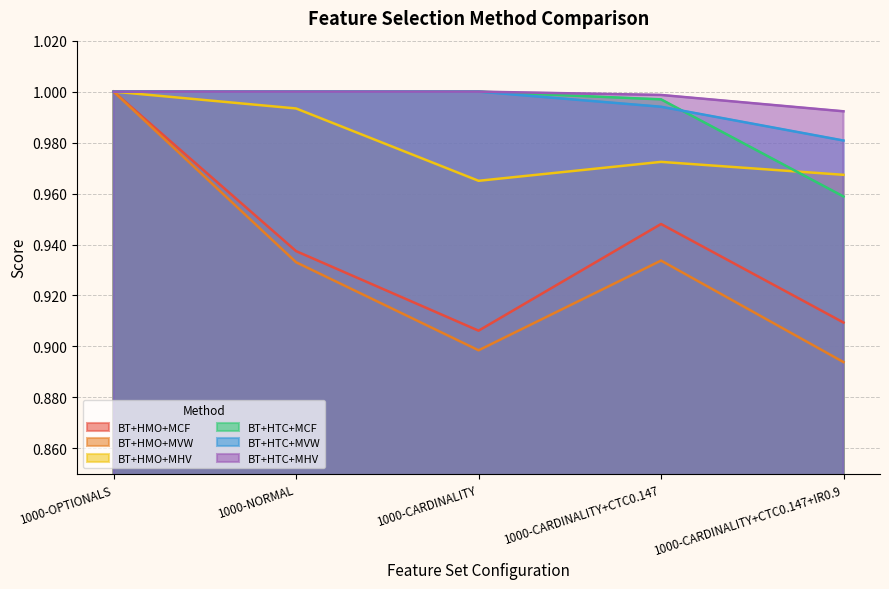

True or false: BT+HMO+MVW has a value of 0.9 at 1000-CARDINALITY+CTC0.147.

True